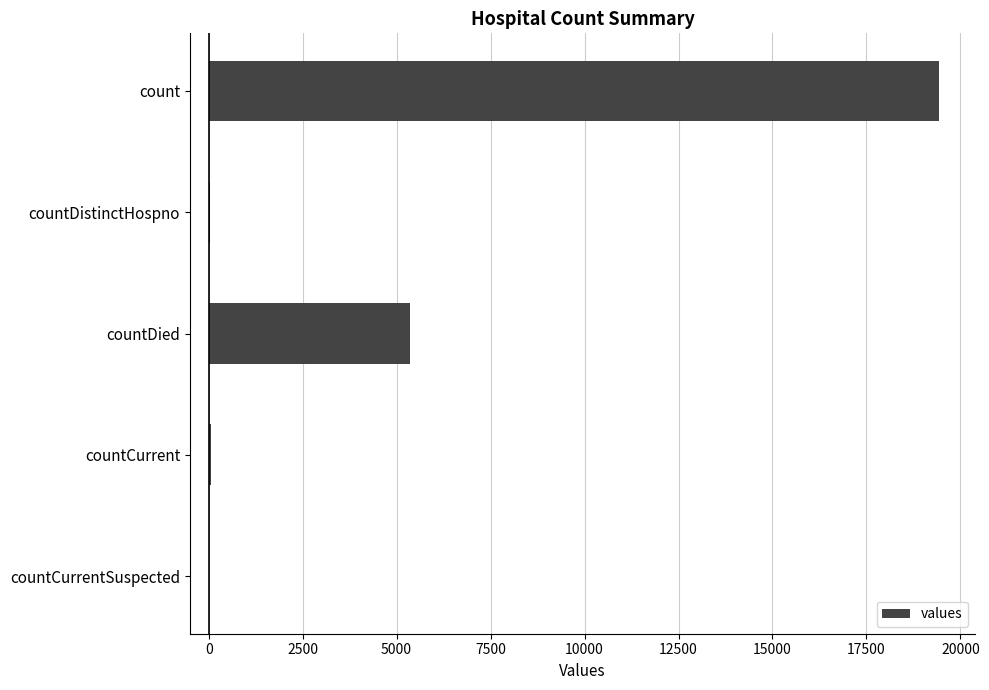

Which has a higher value, countCurrentSuspected or count?

count